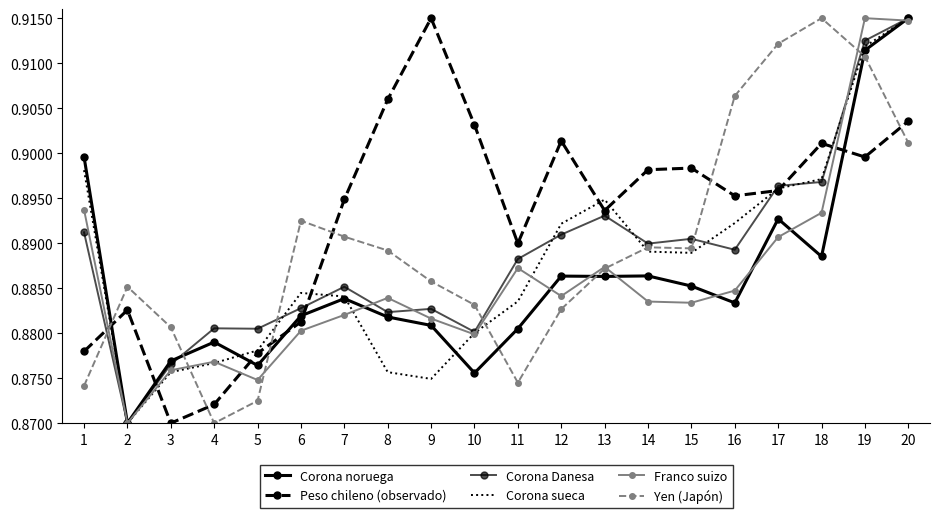

Reading left to right, list all the values displayed in this chart.

Corona noruega: 0.9	0.9	0.9	0.9	0.9	0.9	0.9	0.9	0.9	0.9	0.9	0.9	0.9	0.9	0.9	0.9	0.9	0.9	0.9	0.9
Peso chileno (observado): 0.9	0.9	0.9	0.9	0.9	0.9	0.9	0.9	0.9	0.9	0.9	0.9	0.9	0.9	0.9	0.9	0.9	0.9	0.9	0.9
Corona Danesa: 0.9	0.9	0.9	0.9	0.9	0.9	0.9	0.9	0.9	0.9	0.9	0.9	0.9	0.9	0.9	0.9	0.9	0.9	0.9	0.9
Corona sueca: 0.9	0.9	0.9	0.9	0.9	0.9	0.9	0.9	0.9	0.9	0.9	0.9	0.9	0.9	0.9	0.9	0.9	0.9	0.9	0.9
Franco suizo: 0.9	0.9	0.9	0.9	0.9	0.9	0.9	0.9	0.9	0.9	0.9	0.9	0.9	0.9	0.9	0.9	0.9	0.9	0.9	0.9
Yen (Japón): 0.9	0.9	0.9	0.9	0.9	0.9	0.9	0.9	0.9	0.9	0.9	0.9	0.9	0.9	0.9	0.9	0.9	0.9	0.9	0.9